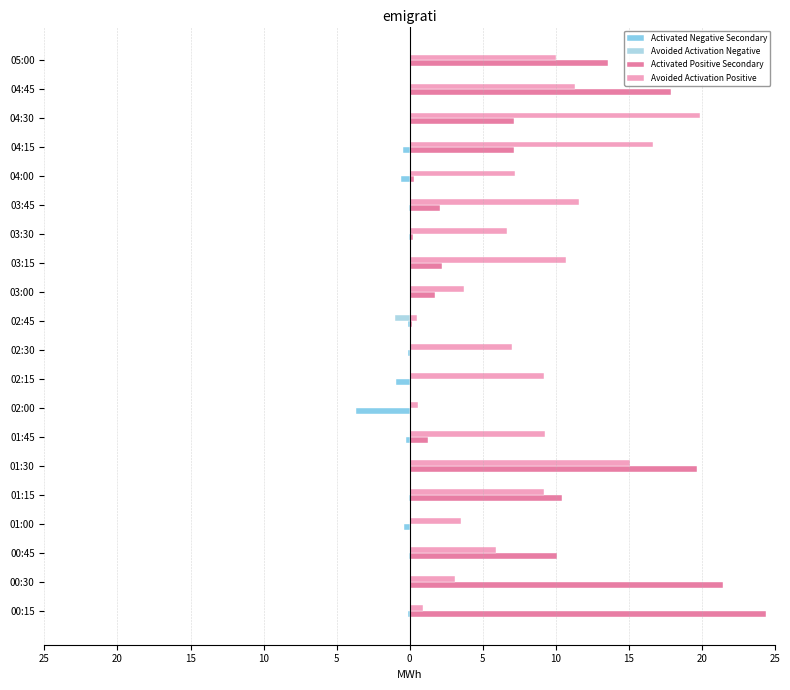

What is the sum of all Activated Positive Secondary values?

140.2